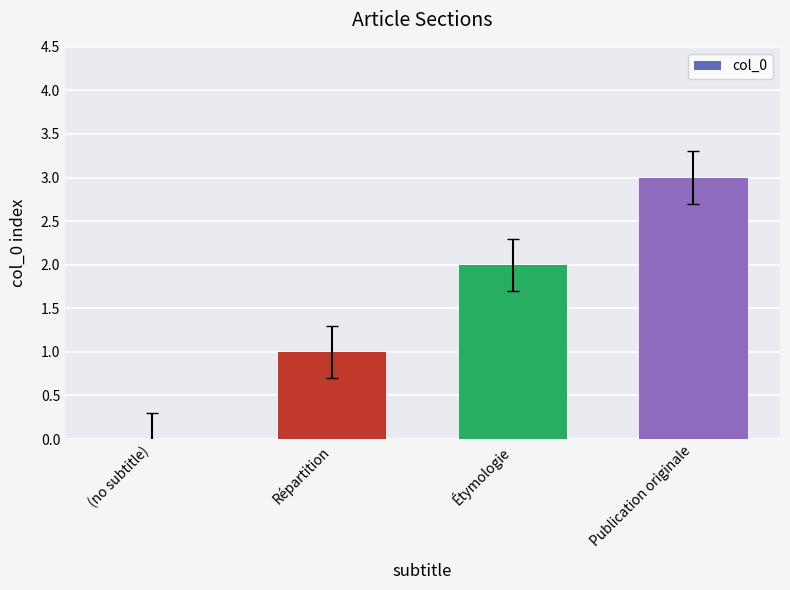

True or false: the data shows 2 at Publication originale.

False